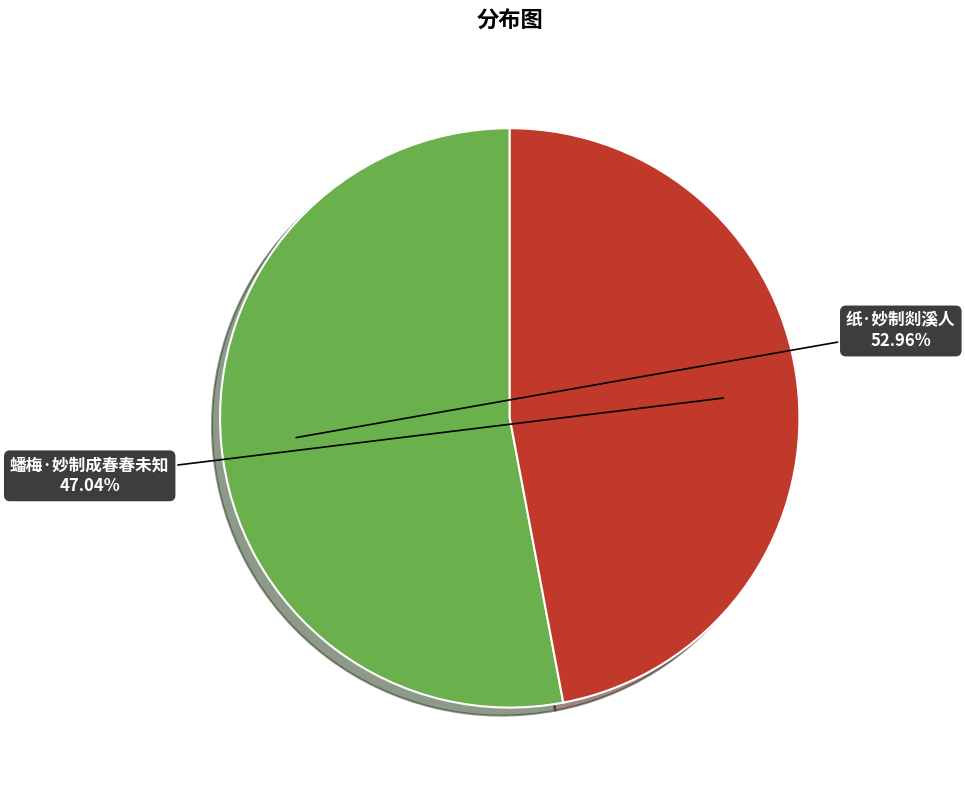

Is there any slice that represents more than half of the pie?

Yes